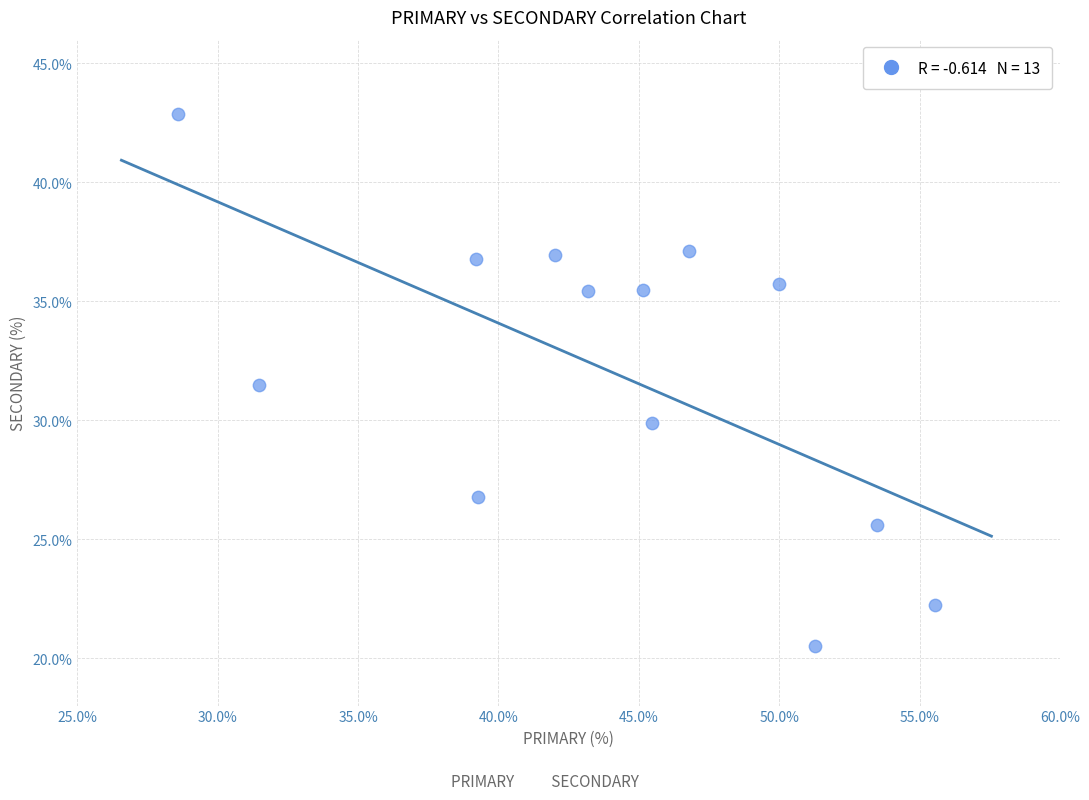

What Y value in the scatter plot is closest to 31?

31.5